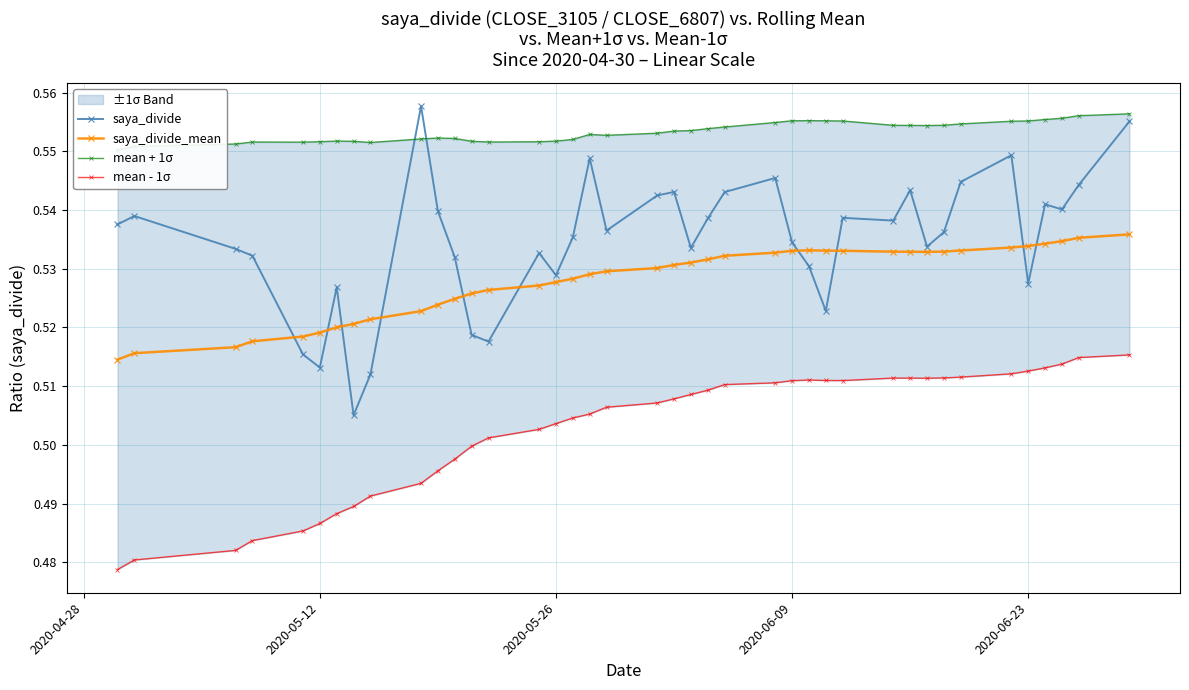

Which series ends up on top after the final intersection of saya_divide and saya_divide_mean?

saya_divide